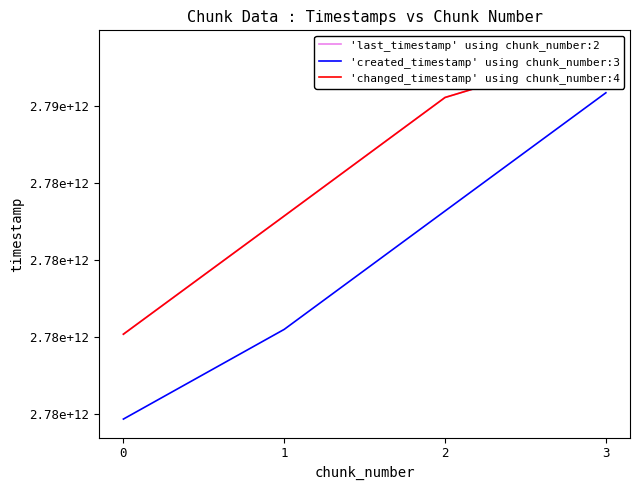

Rank the series by their maximum value, from highest to lowest.

'last_timestamp' using chunk_number:2, 'changed_timestamp' using chunk_number:4, 'created_timestamp' using chunk_number:3